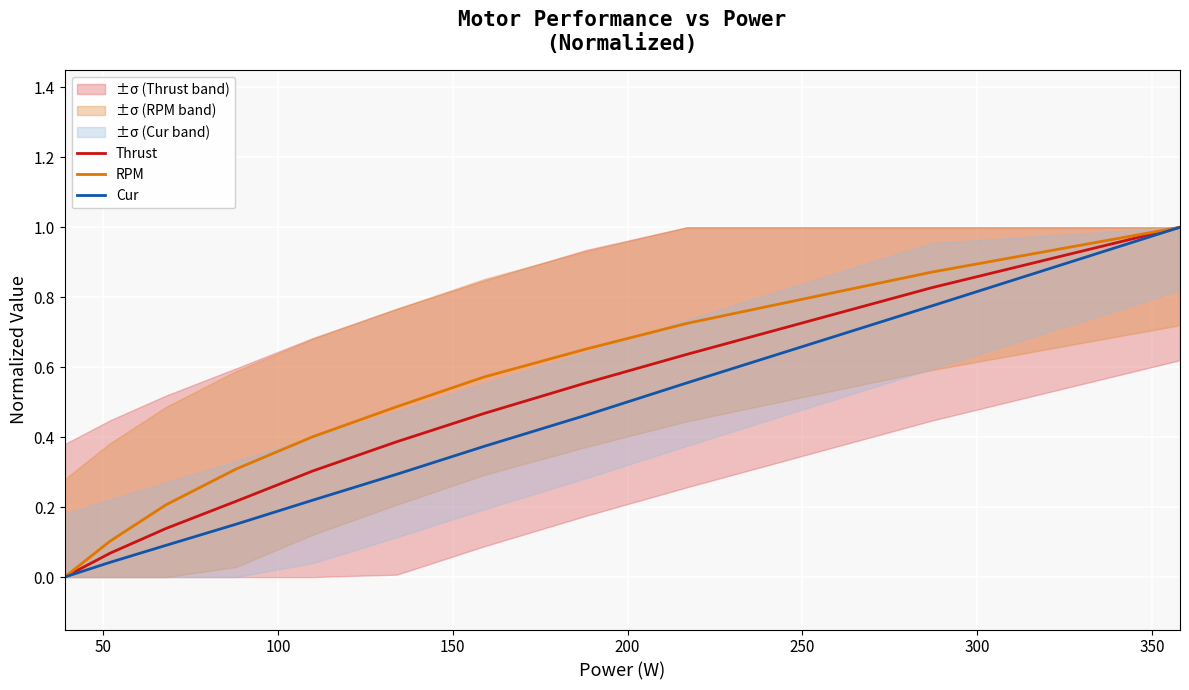

List the series in order of their peak value, lowest first.

Thrust, RPM, Cur